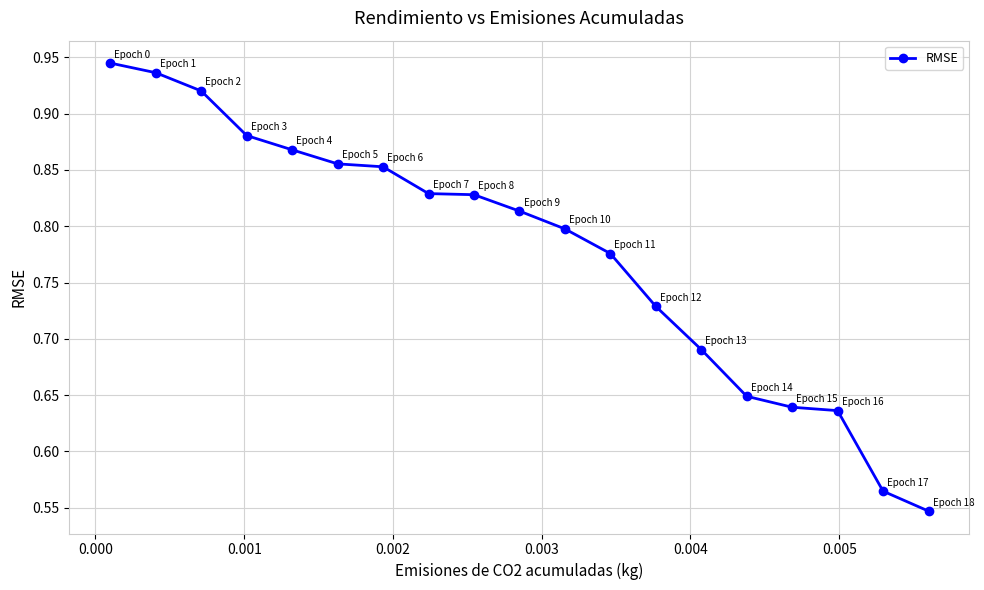

Count the number of categories in the chart.

19